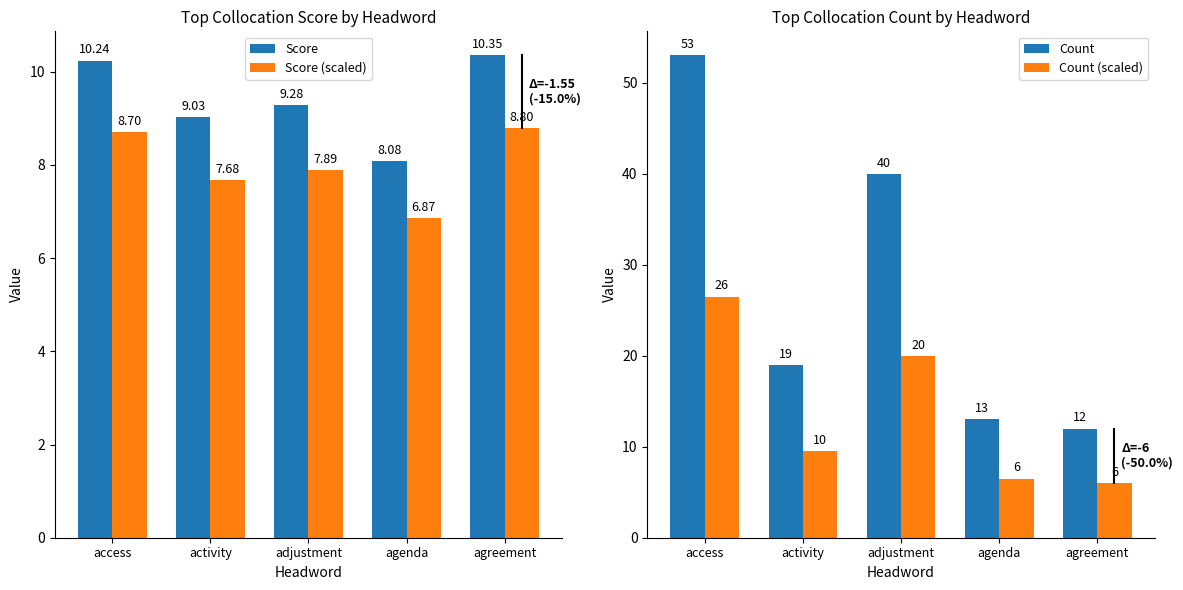

Rank the series by their maximum value, from lowest to highest.

Score (scaled), Score, Count (scaled), Count